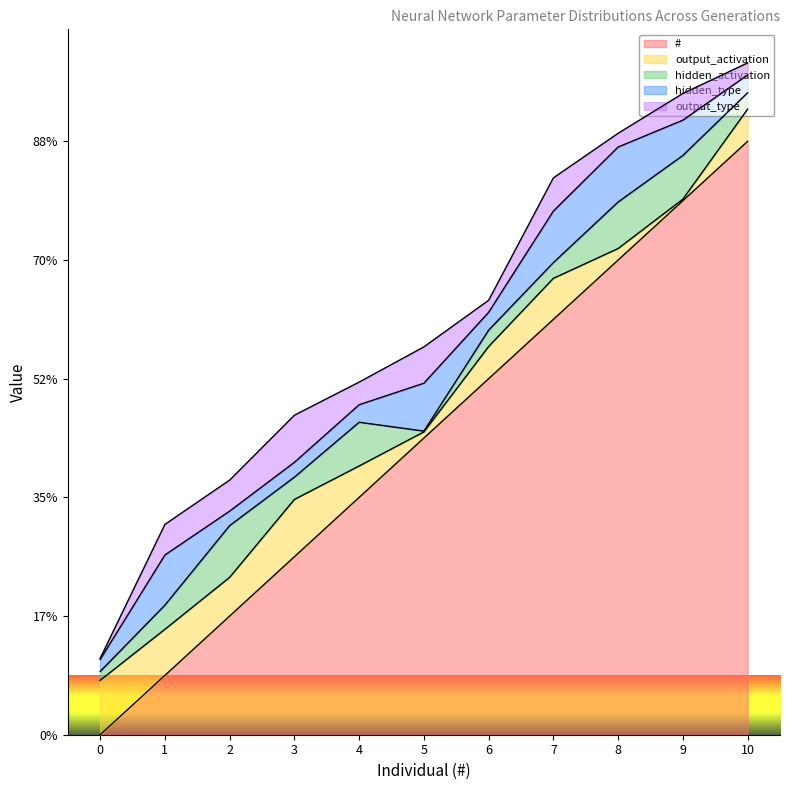

Reading left to right, list all the values displayed in this chart.

#: 0=0.0	1=1.0	2=2.0	3=3.0	4=4.0	5=5.0	6=6.0	7=7.0	8=8.0	9=9.0	10=10.0
output_activation: 0=0.9	1=0.8	2=0.7	3=1.0	4=0.5	5=0.1	6=0.5	7=0.7	8=0.2	9=0.0	10=0.5
hidden_activation: 0=0.1	1=0.4	2=0.9	3=0.4	4=0.7	5=0.0	6=0.3	7=0.3	8=0.8	9=0.7	10=0.3
hidden_type: 0=0.2	1=0.8	2=0.2	3=0.2	4=0.3	5=0.8	6=0.3	7=0.9	8=0.9	9=0.6	10=0.3
output_type: 0=0.0	1=0.5	2=0.5	3=0.8	4=0.4	5=0.6	6=0.2	7=0.6	8=0.2	9=0.5	10=0.2